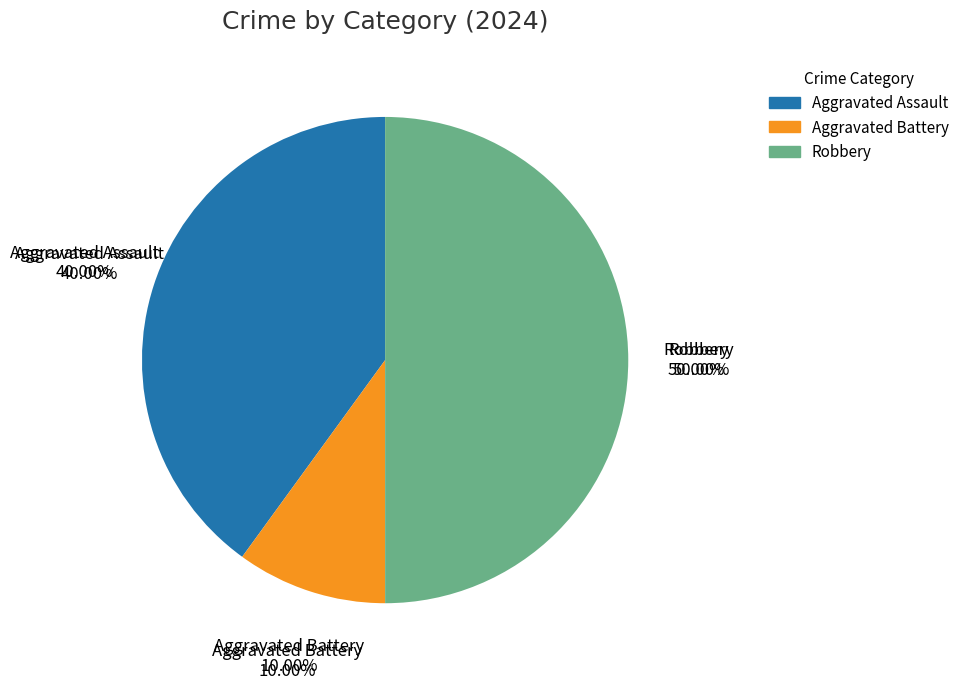

What is the total percentage of Robbery and Aggravated Battery?

60.0%